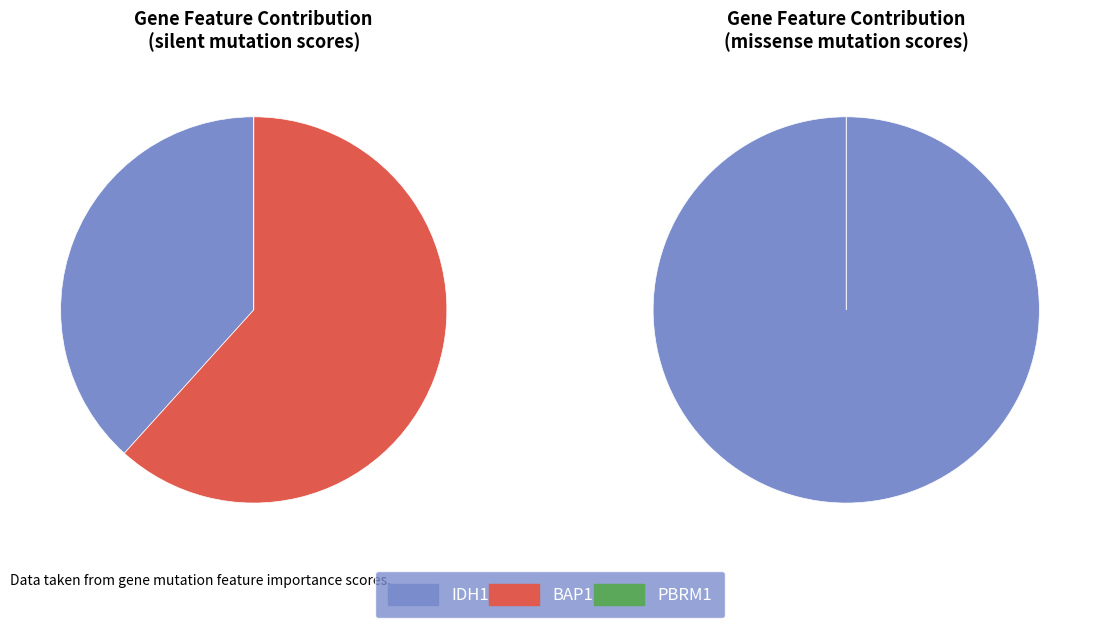

Rank the categories by value from highest to lowest.

BAP1, IDH1, PBRM1